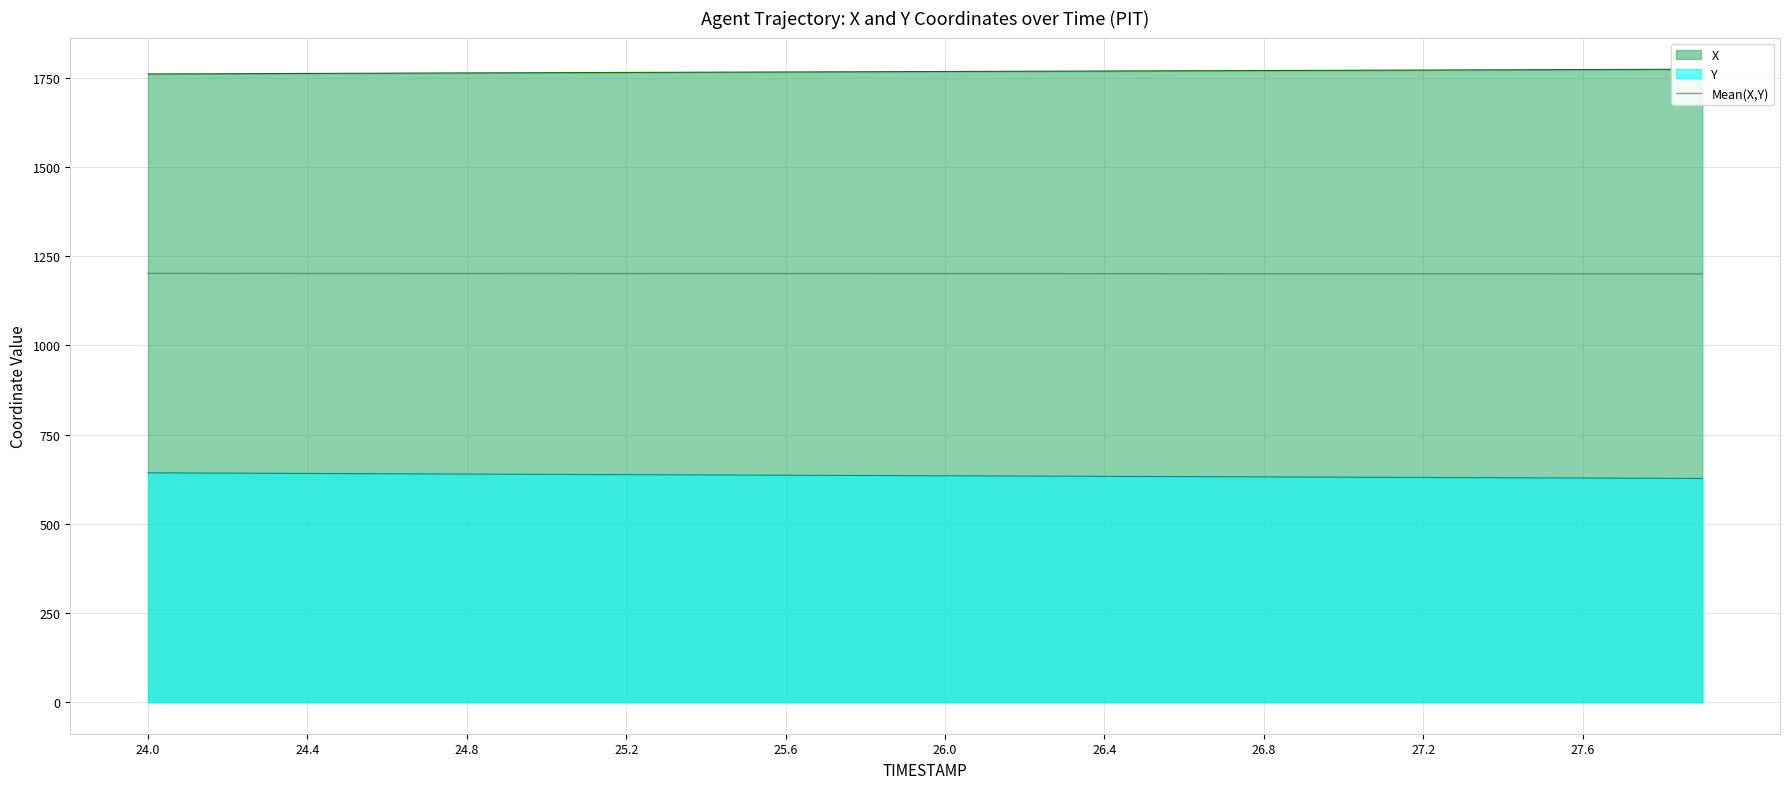

True or false: Mean(X,Y) and Y intersect in this chart.

False